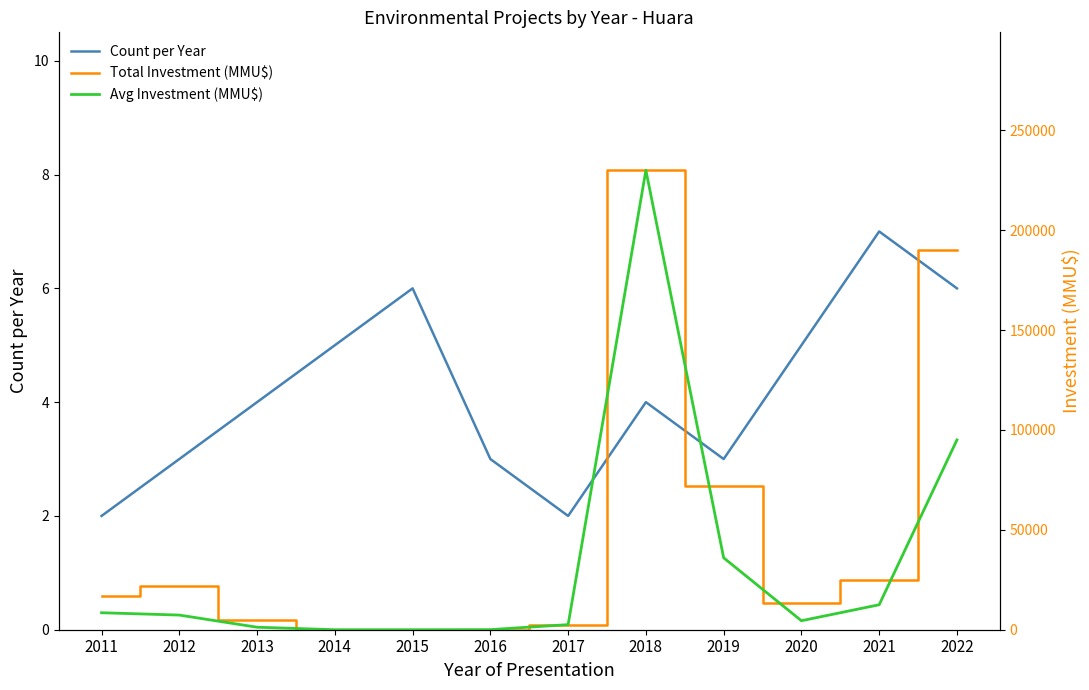

The Count per Year series shows 7 at 2021. True or false?

True